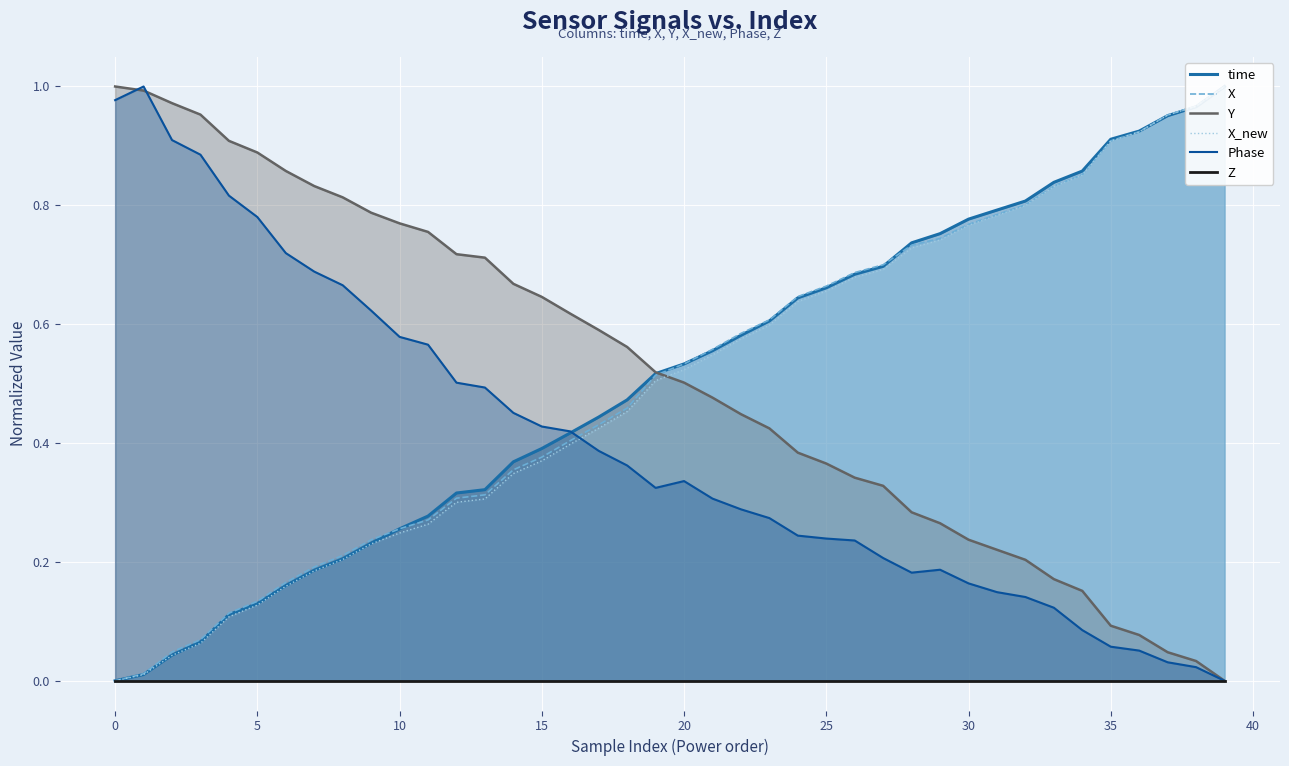

The Z series shows 0.0 at 38. True or false?

True